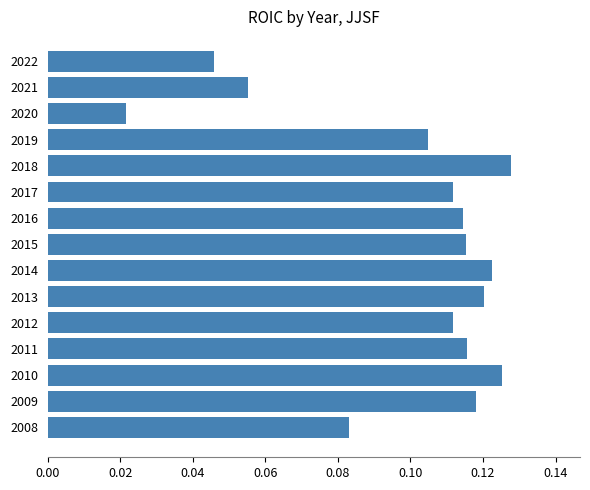

At which category does the chart reach its minimum across all series?

2020